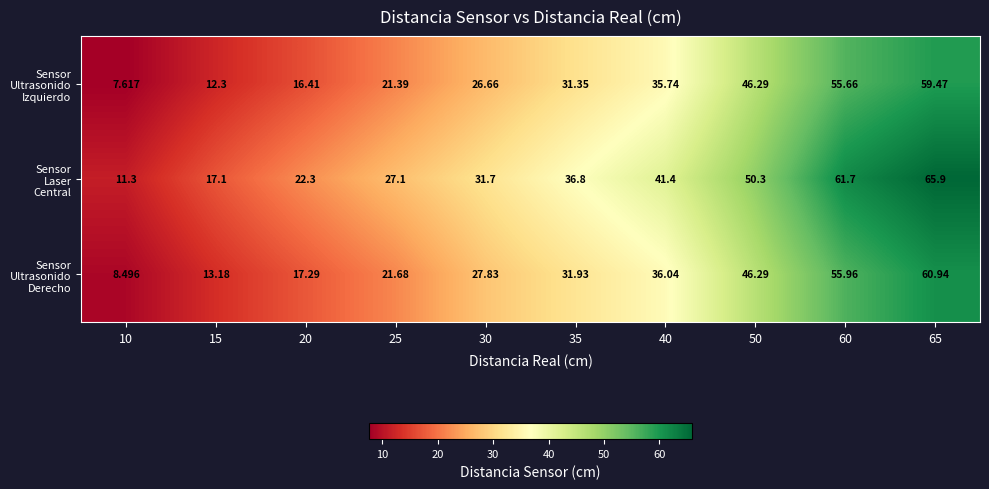

What is the difference between the highest and lowest values at 65?

6.4